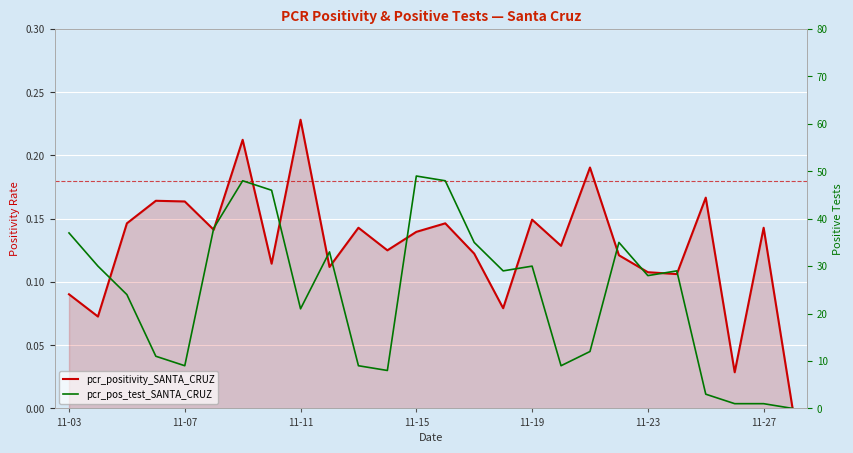

Reading left to right, transcribe all the data shown in this chart.

pcr_positivity_SANTA_CRUZ: 0.1	0.1	0.1	0.2	0.2	0.1	0.2	0.1	0.2	0.1	0.1	0.1	0.1	0.1	0.1	0.1	0.1	0.1	0.2	0.1	0.1	0.1	0.2	0.0	0.1	0.0
pcr_pos_test_SANTA_CRUZ: 37.0	30.0	24.0	11.0	9.0	38.0	48.0	46.0	21.0	33.0	9.0	8.0	49.0	48.0	35.0	29.0	30.0	9.0	12.0	35.0	28.0	29.0	3.0	1.0	1.0	0.0